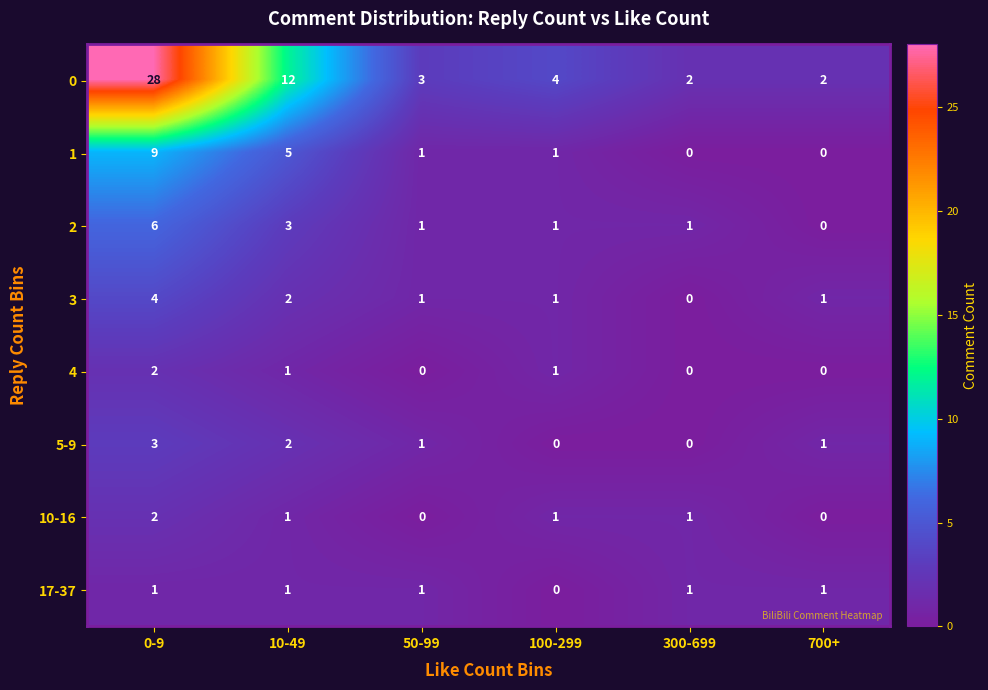

The value of 10-16 at 100-299 is 2. True or false?

False